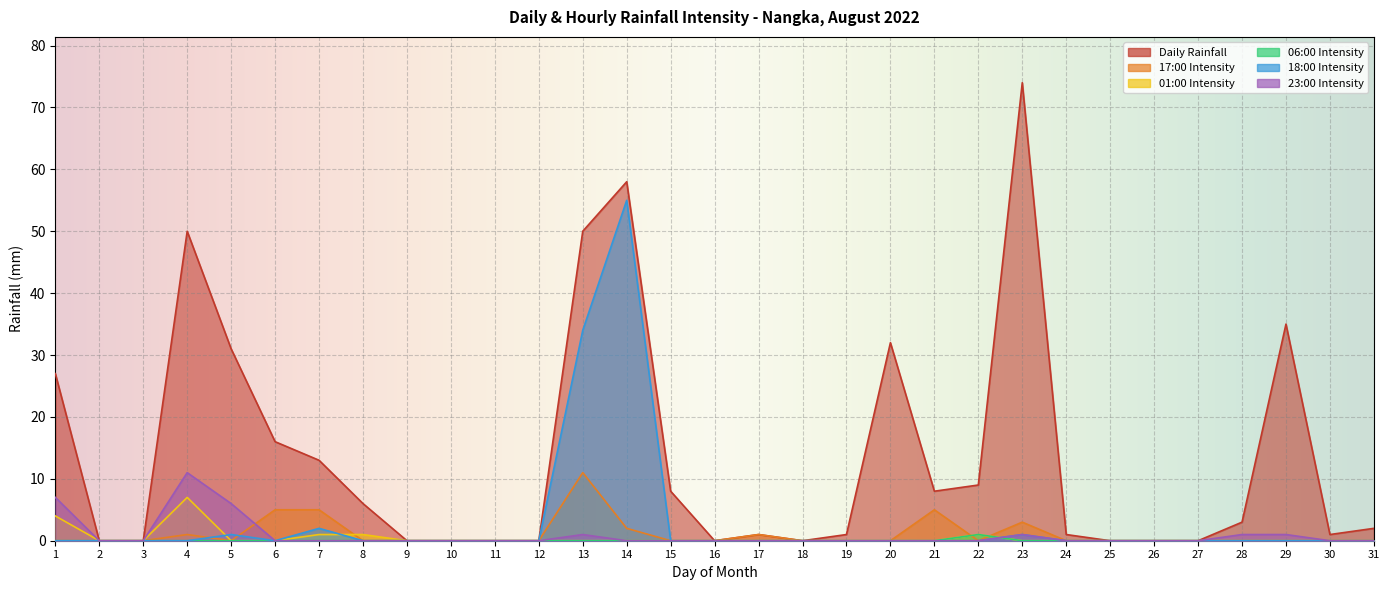

What is the difference between the second highest and second lowest values in the 18:00 Intensity series?

34